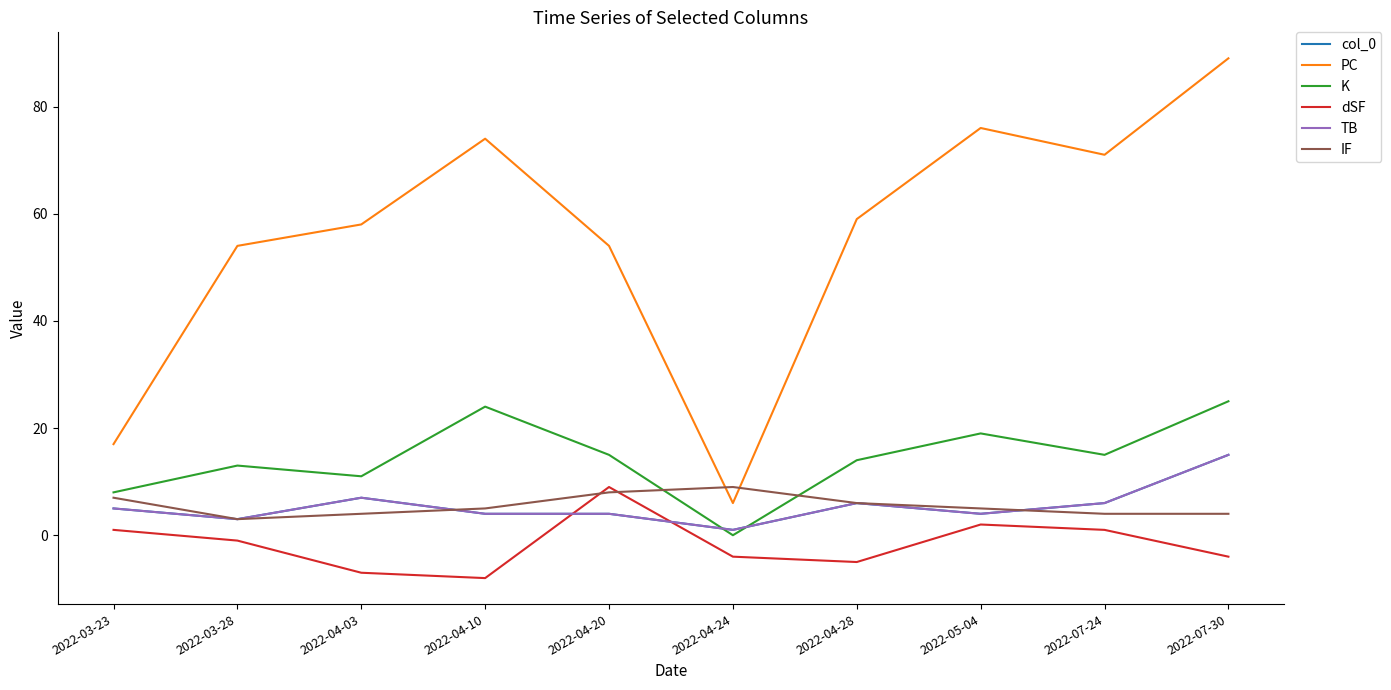

True or false: TB has more than 1 points higher than both neighbors.

True